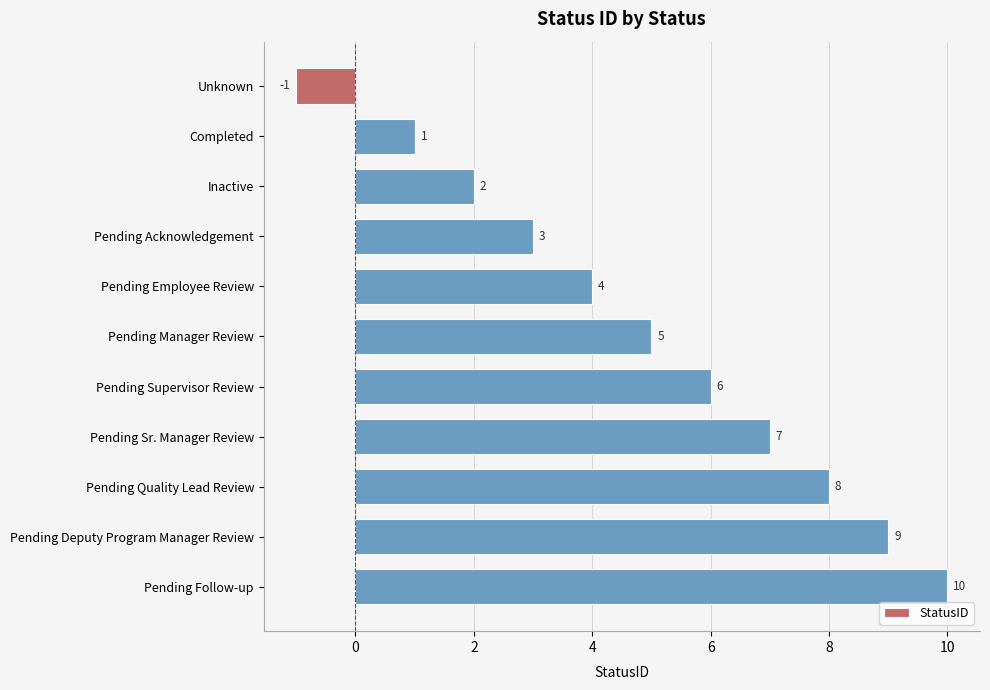

Reading top to bottom, what are all the values shown in this chart?

Unknown=-1	Completed=1	Inactive=2	Pending Acknowledgement=3	Pending Employee Review=4	Pending Manager Review=5	Pending Supervisor Review=6	Pending Sr. Manager Review=7	Pending Quality Lead Review=8	Pending Deputy Program Manager Review=9	Pending Follow-up=10